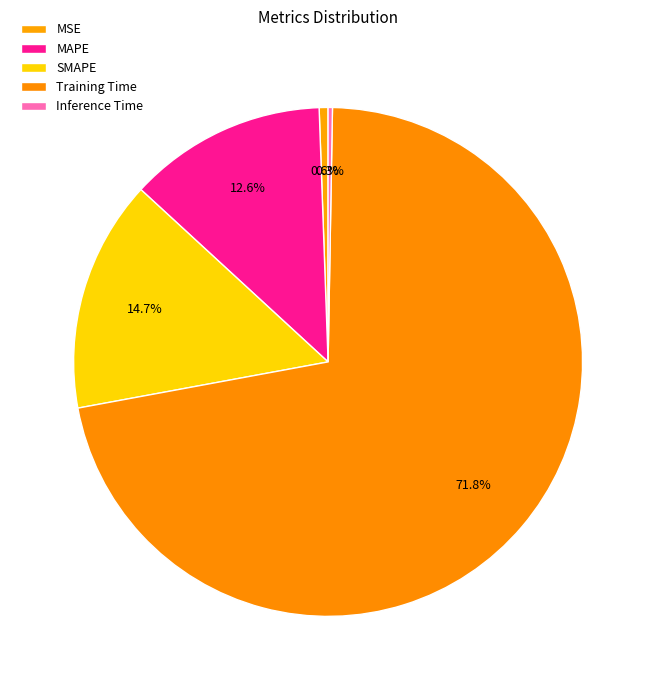

Is there a majority slice in this chart?

Yes